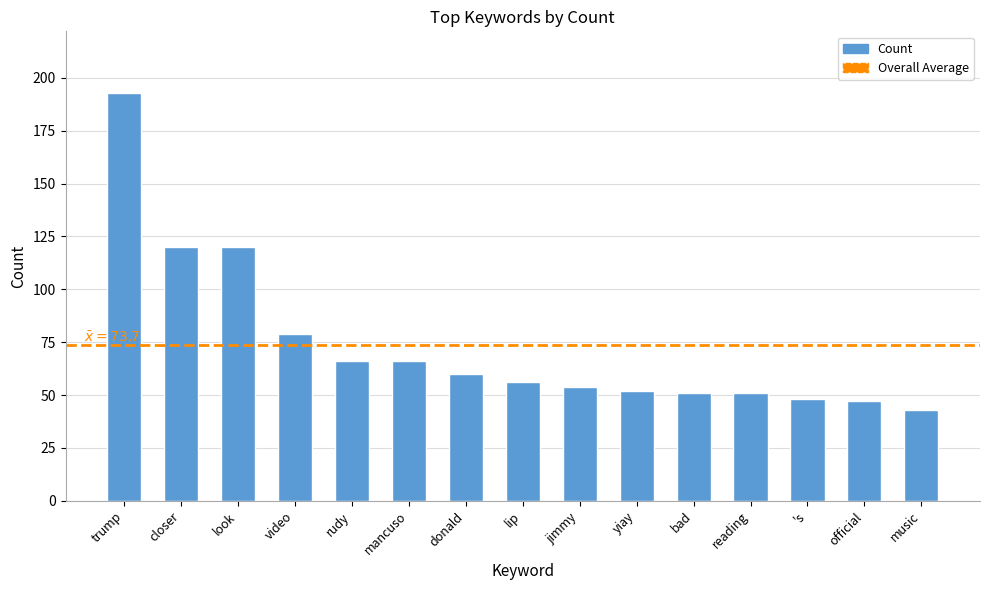

What is the minimum value shown in the chart?

43